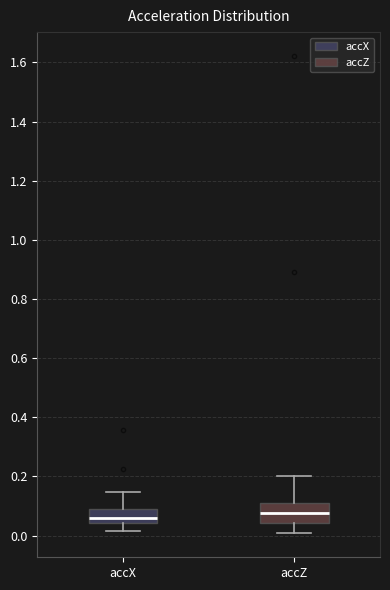

Where does the upper whisker of the box for accZ end on the y-axis? The values are not printed on the chart, so give them approximately, as read against the axis.

0.20